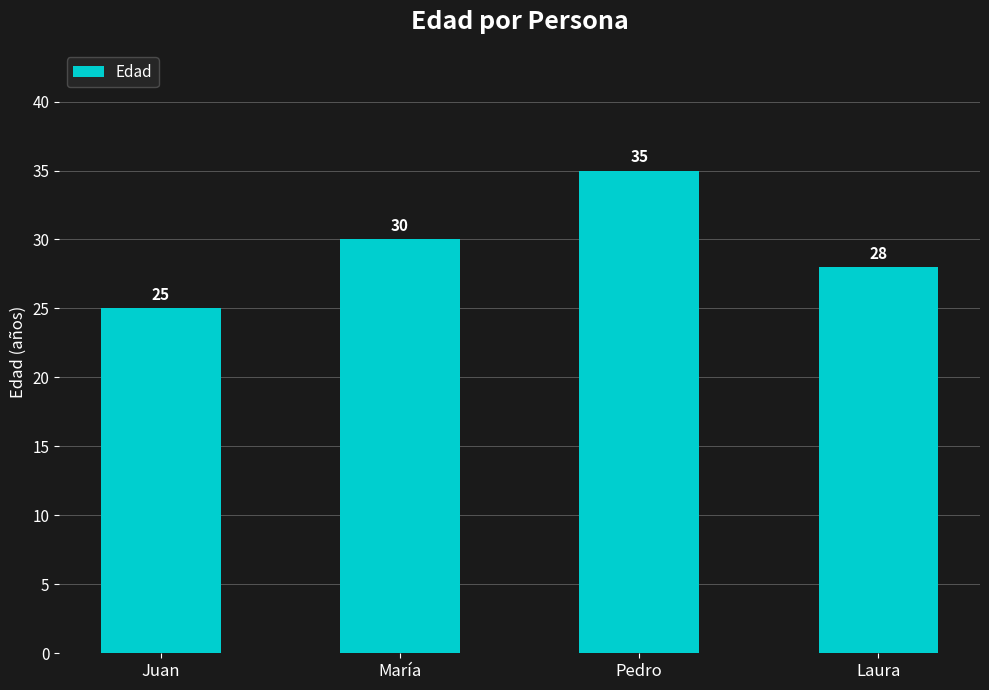

What is the label of the 4th bar from the left?

Laura